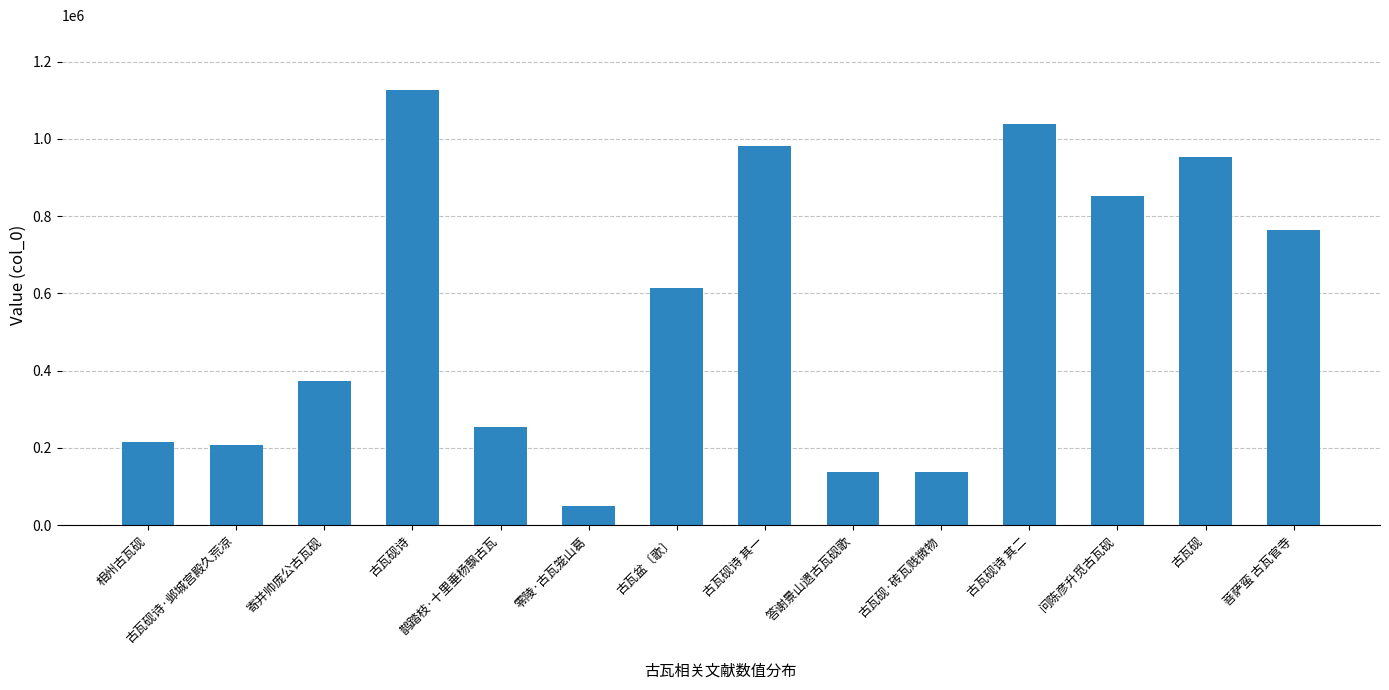

At which label is the value closest to 586977?

古瓦盆〔歌〕